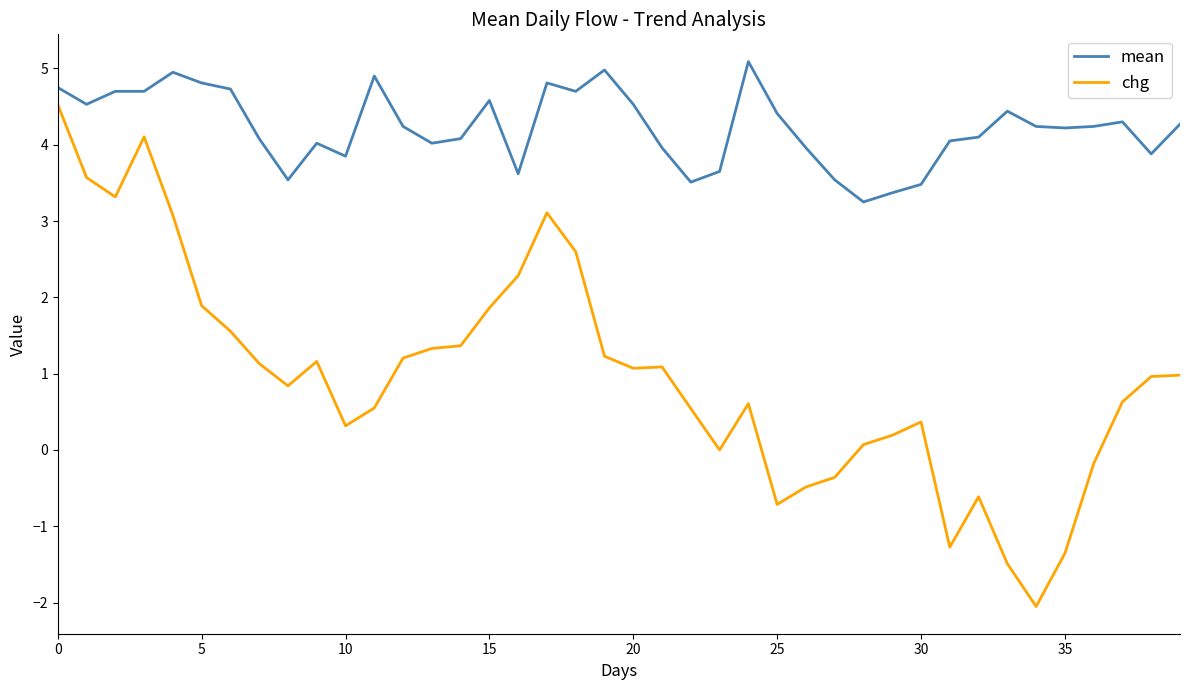

What is the greatest value displayed?

5.1